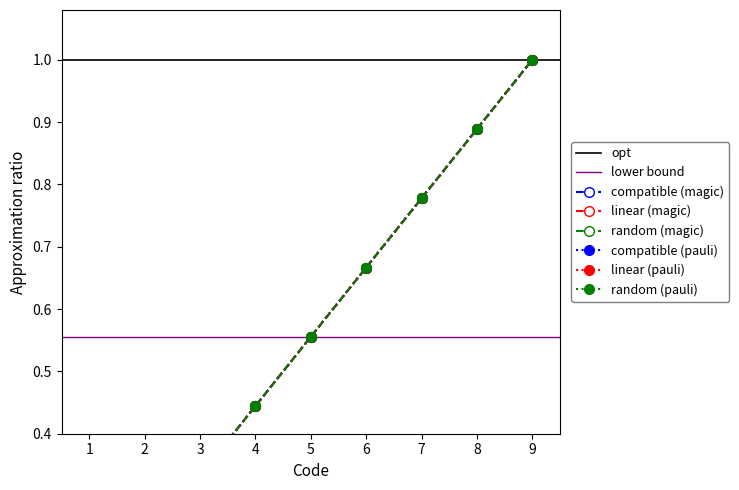

True or false: random (pauli) and compatible (magic) cross at least once.

False